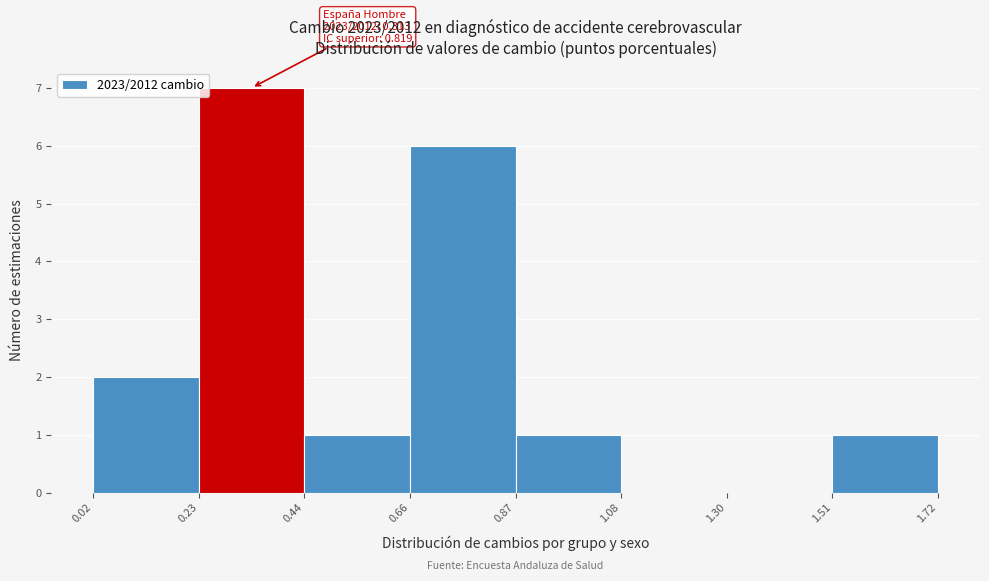

Over which range of the x-axis is the bar tallest?

0.23 to 0.44